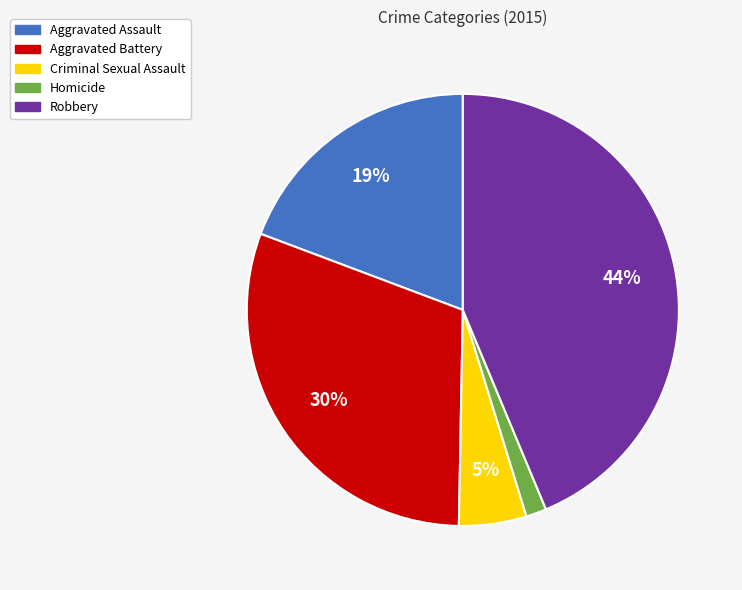

Does any single category account for the majority?

No